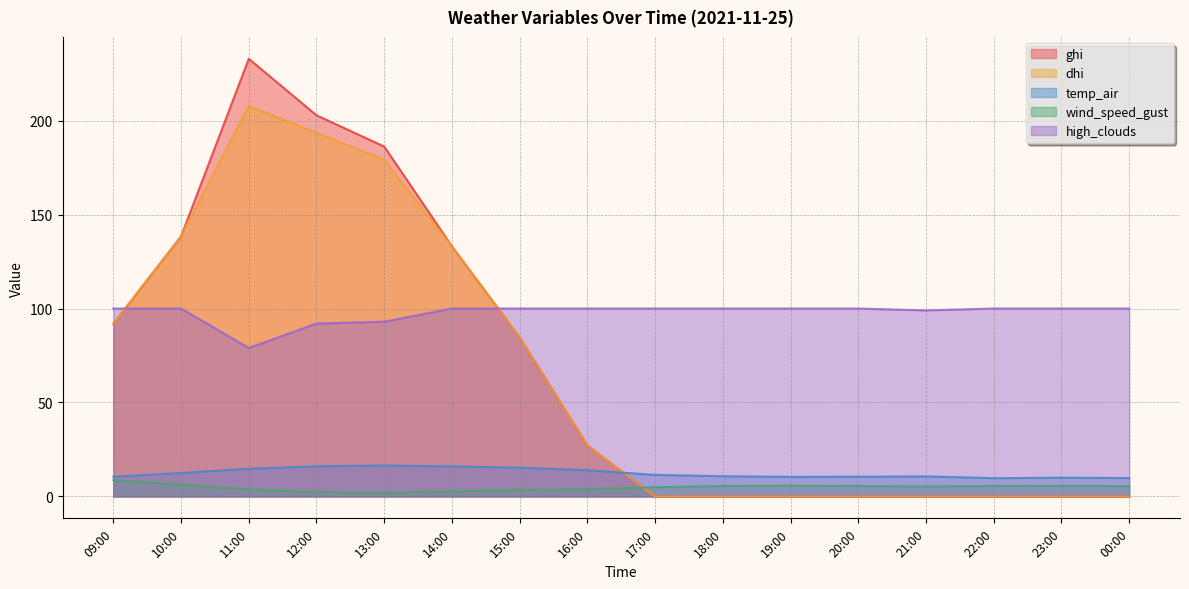

True or false: wind_speed_gust has more than 2 points higher than both neighbors.

False